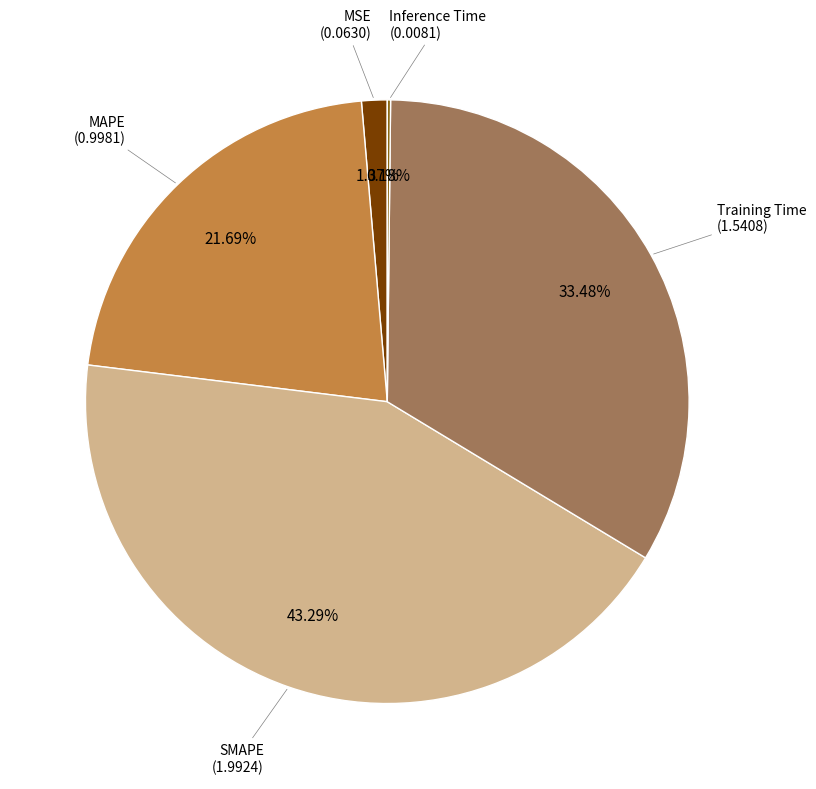

Is there any slice that represents more than half of the pie?

No